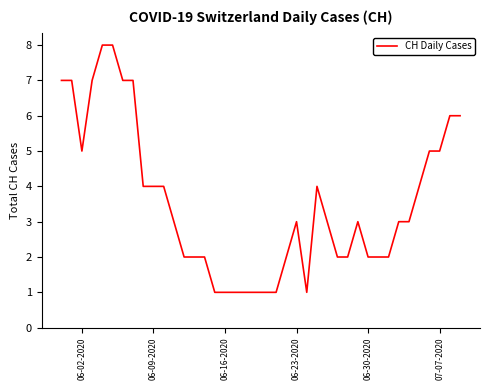

Is this an area chart (filled region under the line)?

No